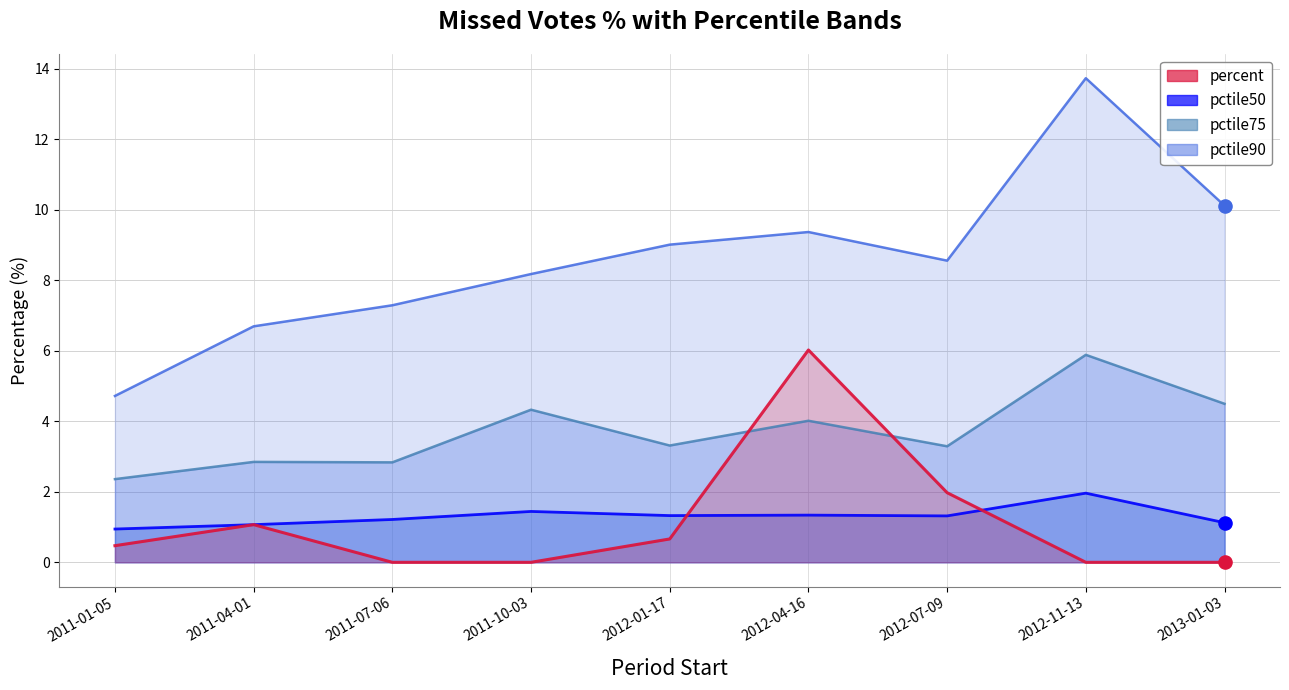

What is the total value across all series at 2012-11-13?

21.6